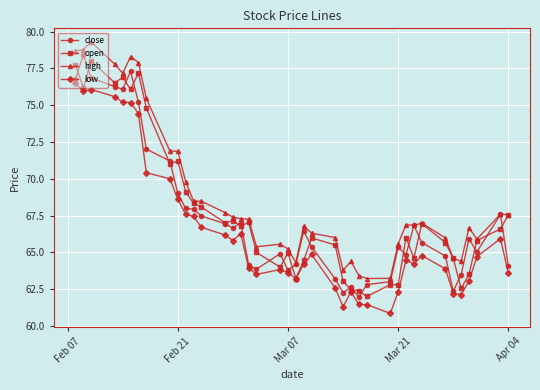

True or false: low has more than 0 interior local peaks.

True